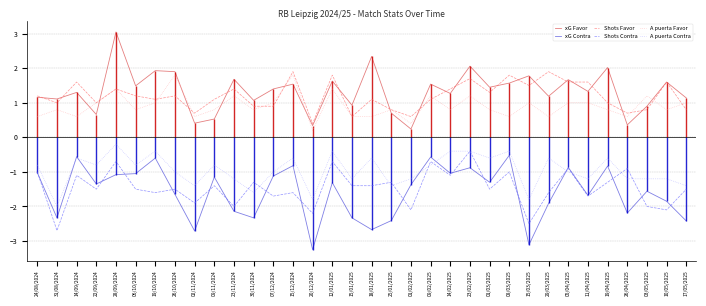

Which series has the largest range (max minus min)?

xG Favor